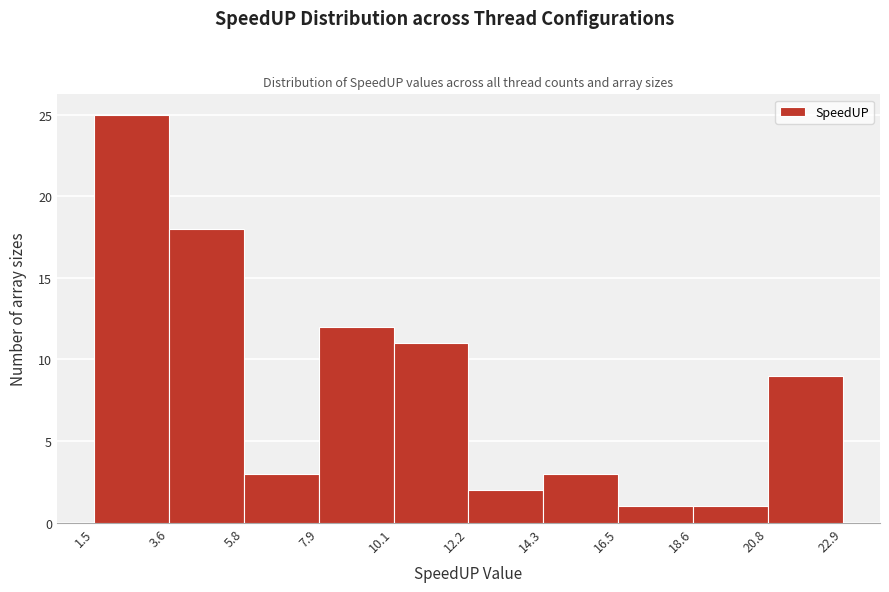

Reading left to right, transcribe this chart: for each bar, give the range it covers on the x-axis and its height. The values are not printed on the chart, so give them approximately, as read against the axis.

1.5 to 3.6: 25
3.6 to 5.8: 18
5.8 to 7.9: 3
7.9 to 10.1: 12
10.1 to 12.2: 11
12.2 to 14.3: 2
14.3 to 16.5: 3
16.5 to 18.6: 1
18.6 to 20.8: 1
20.8 to 22.9: 9